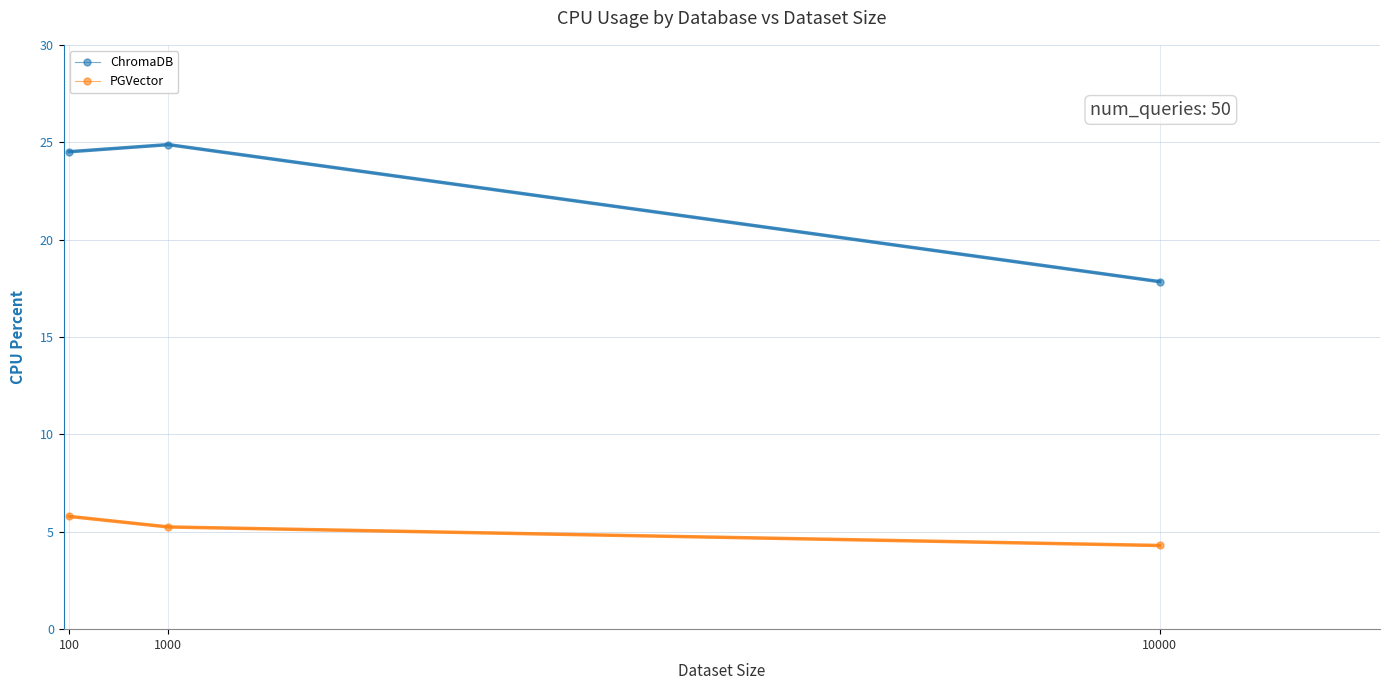

List the series in order of their peak value, highest first.

ChromaDB, PGVector